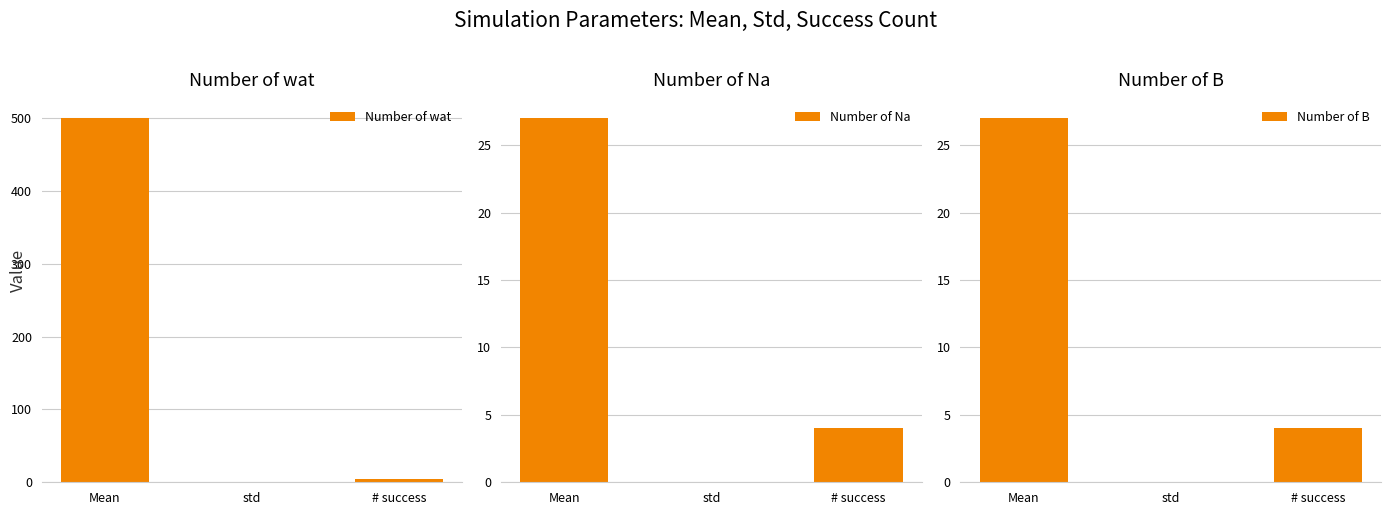

At which category is the sum across all series the highest?

Mean